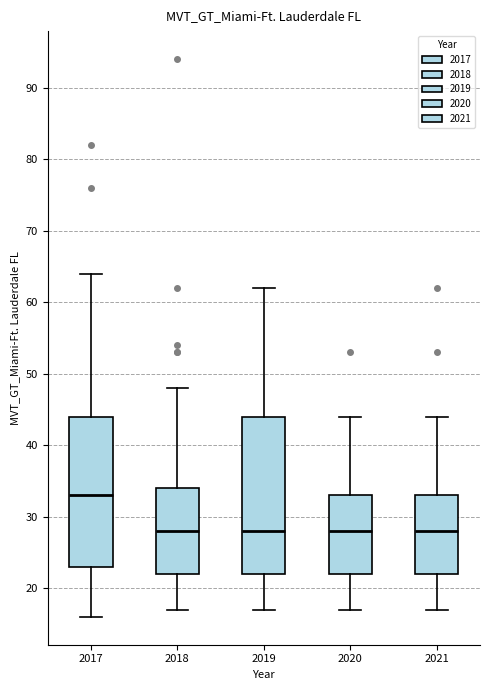

Reading left to right, transcribe this box plot: for each box, give where its median line is, the range the box spans, and where its two whiskers end, as read against the y-axis. The values are not printed on the chart, so give them approximately, as read against the axis.

2017: median 33, box 23 to 44, whiskers 16 to 64
2018: median 28, box 22 to 34, whiskers 17 to 48
2019: median 28, box 22 to 44, whiskers 17 to 62
2020: median 28, box 22 to 33, whiskers 17 to 44
2021: median 28, box 22 to 33, whiskers 17 to 44